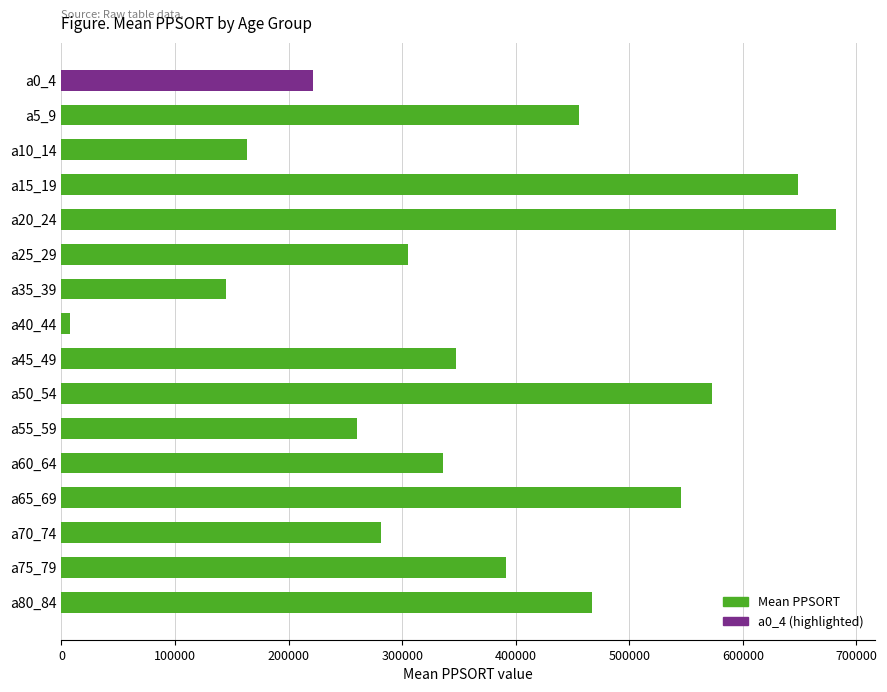

The value at a20_24 is 682269. True or false?

True